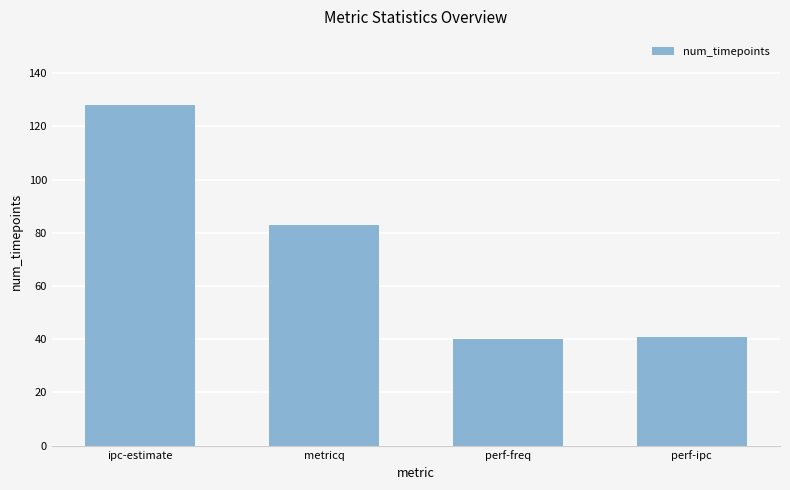

At which category does the chart reach its peak across all series?

ipc-estimate